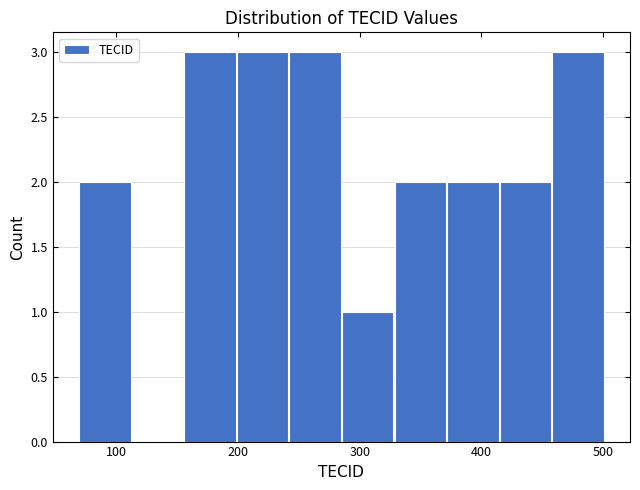

Reading left to right, list every bar in this chart as the range it spans on the x-axis followed by its height. Neither the bar edges nor the heights are printed on the chart, so give them approximately, as read against the axes.

70 to 110: 2
110 to 160: 0
160 to 200: 3
200 to 240: 3
240 to 290: 3
290 to 330: 1
330 to 370: 2
370 to 410: 2
410 to 460: 2
460 to 500: 3